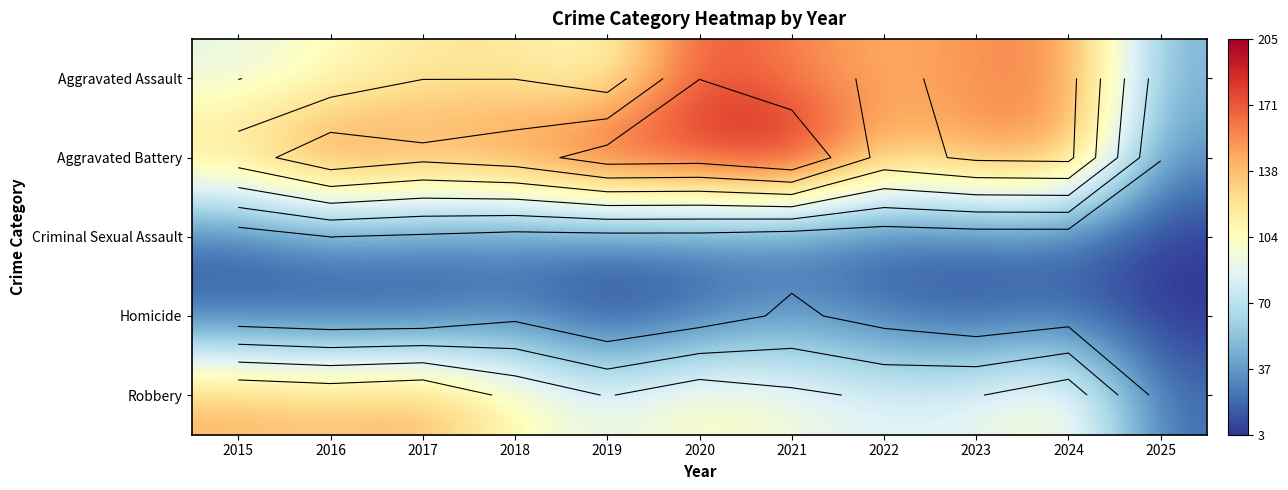

What is the sum of the Robbery values at 2024 and 2015?

250